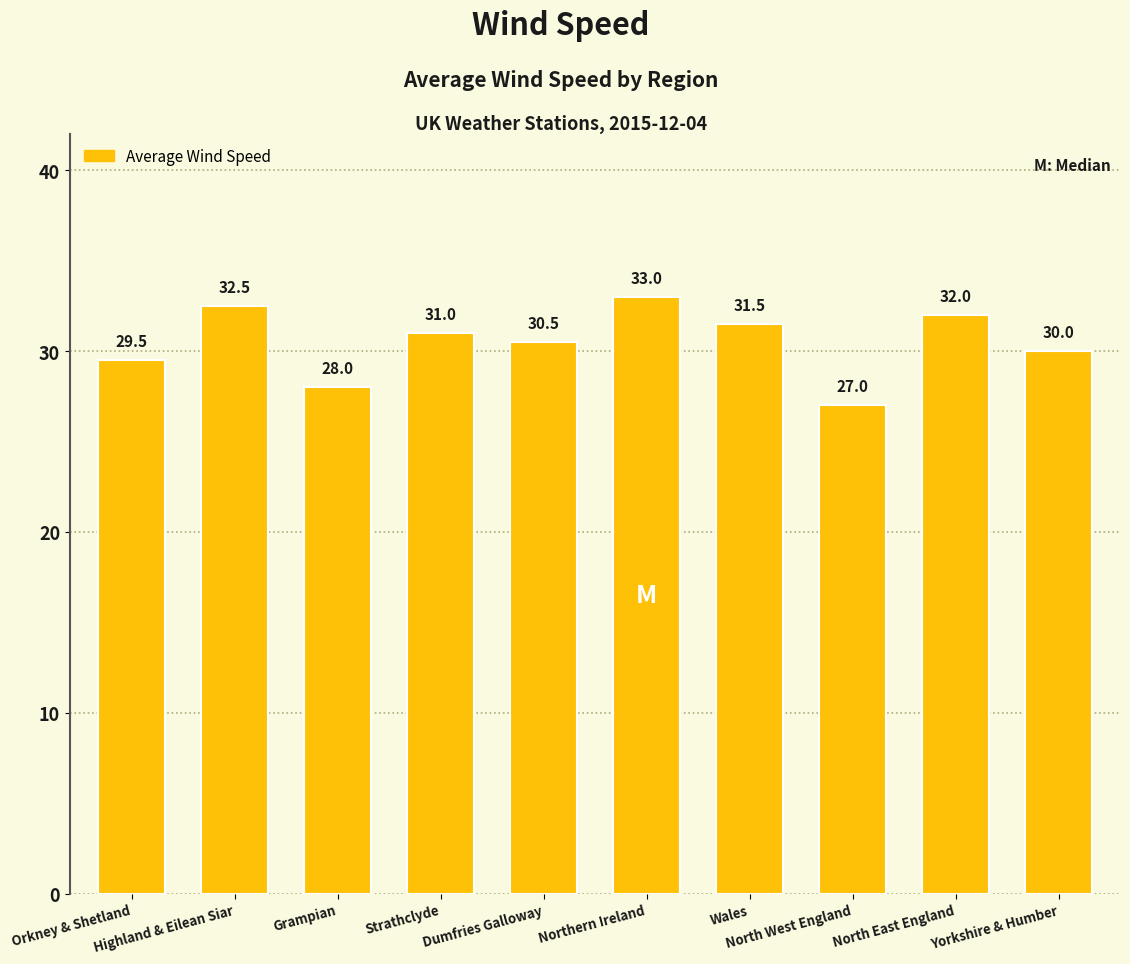

What is the value of the 3rd bar from the left?

28.0